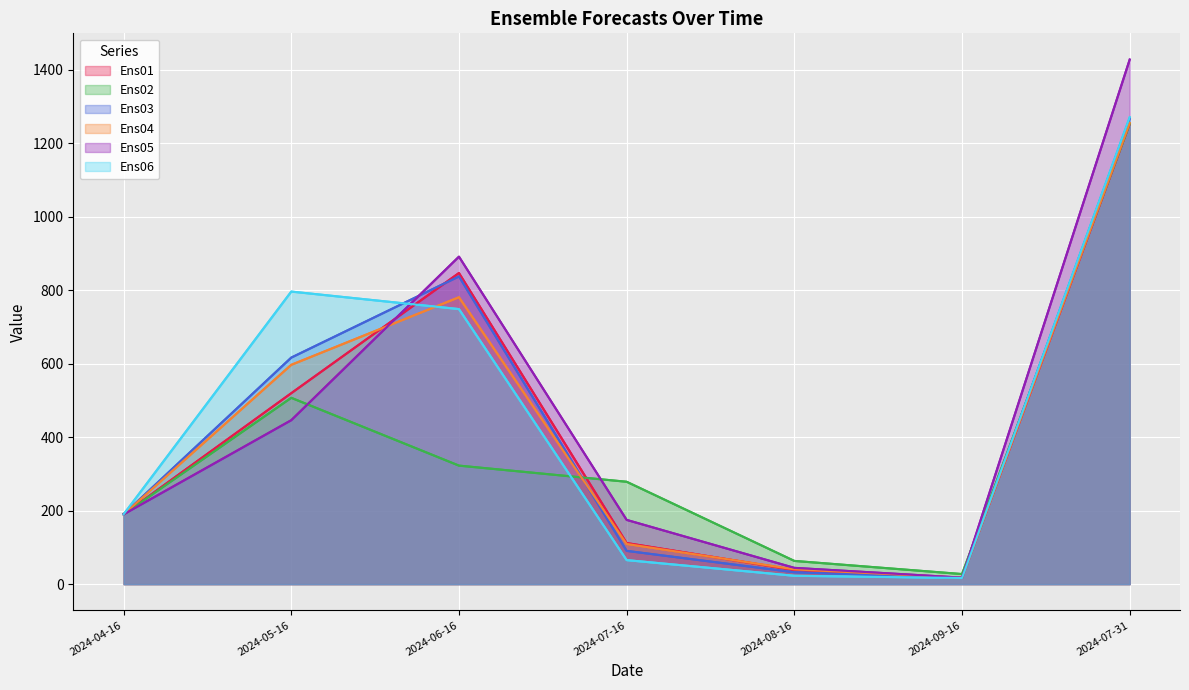

What is the spread (max minus min) of values at 2024-07-31?

175.0